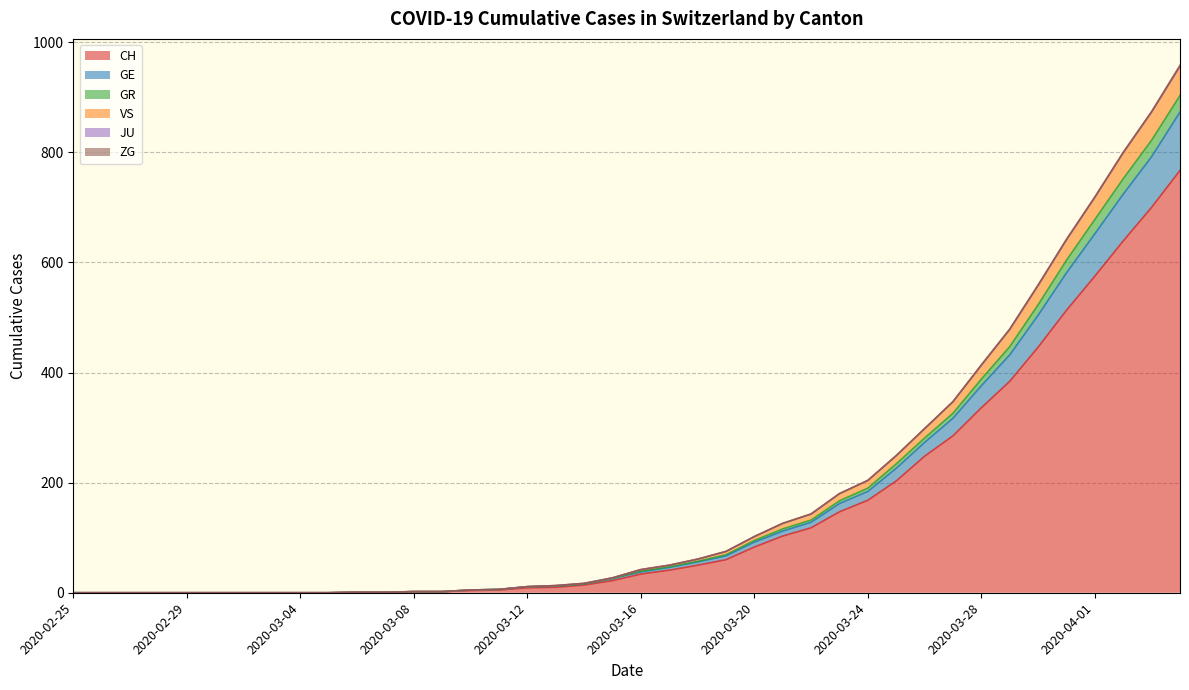

True or false: CH has a value of 4 at 2020-03-10.

True